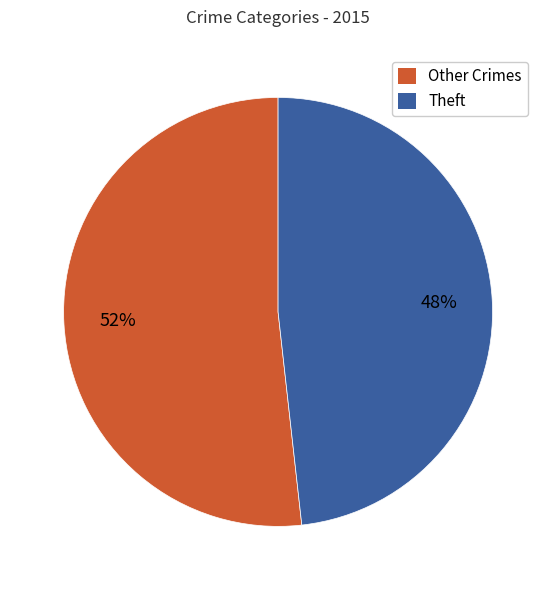

To the nearest percent, what is the difference between the largest and smallest slice percentages?

4%